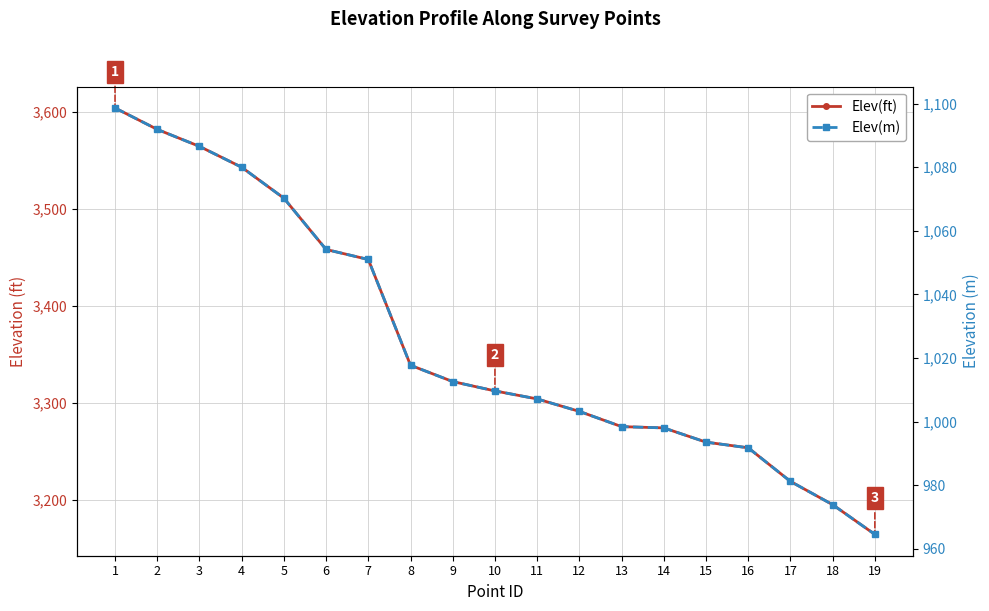

Which category has the highest value in the Elev(ft) series?

1